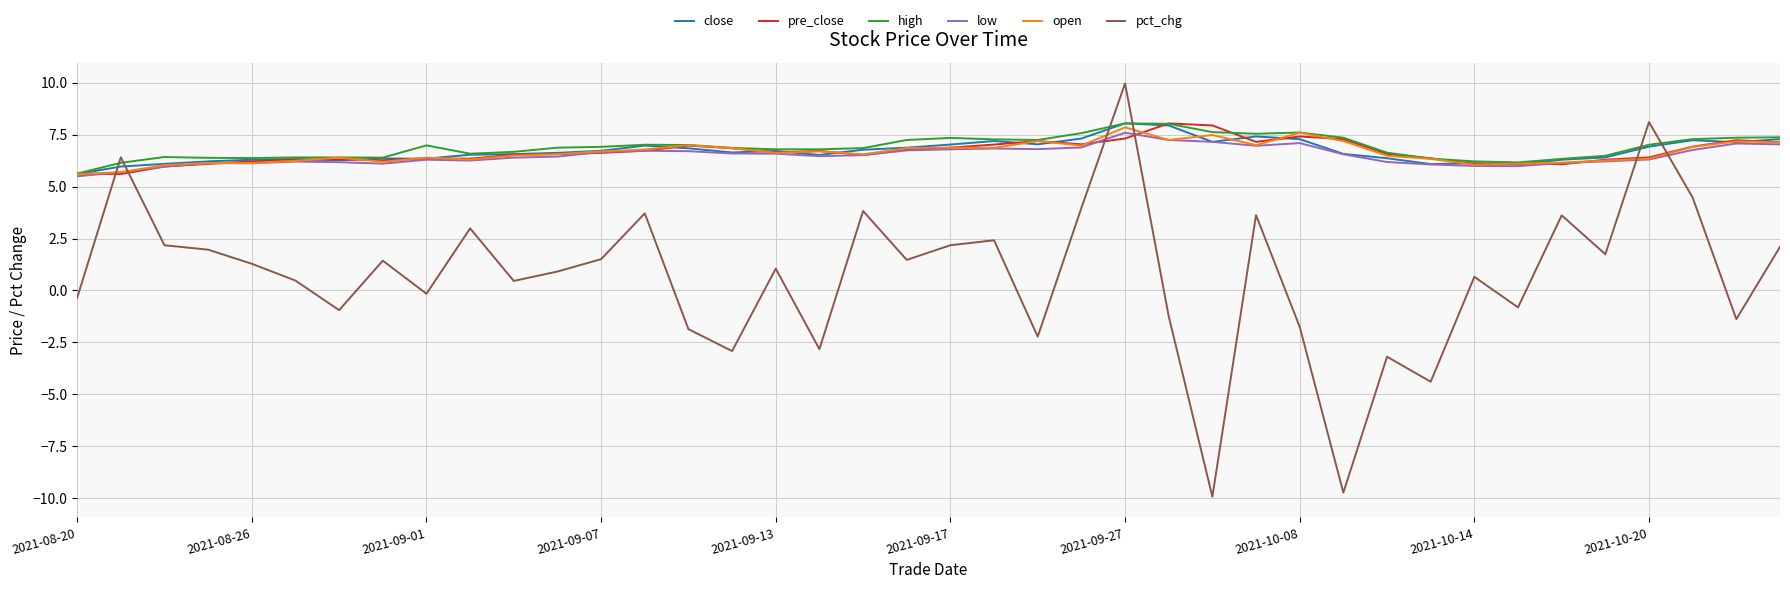

True or false: pct_chg and high intersect in this chart.

True